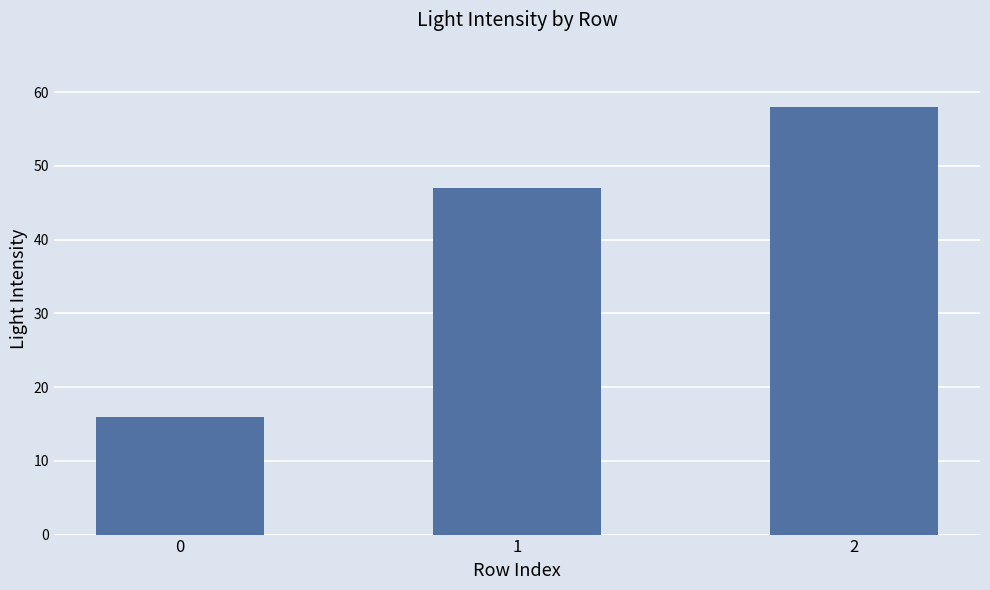

The value at 0 is 16. True or false?

True